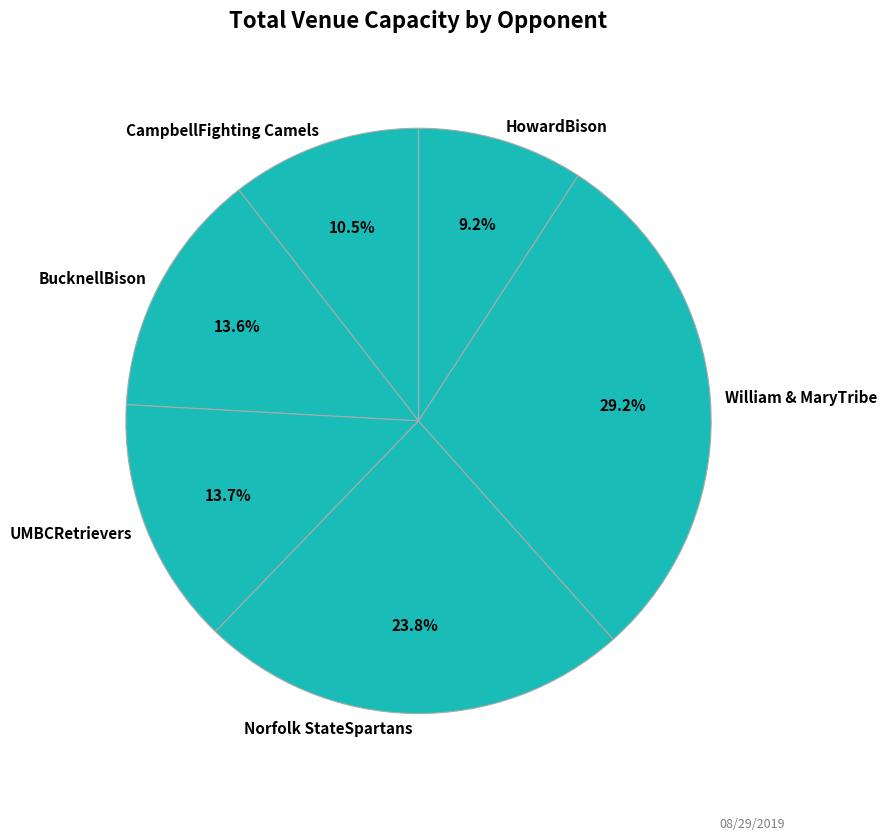

How many slices are in this pie chart?

6